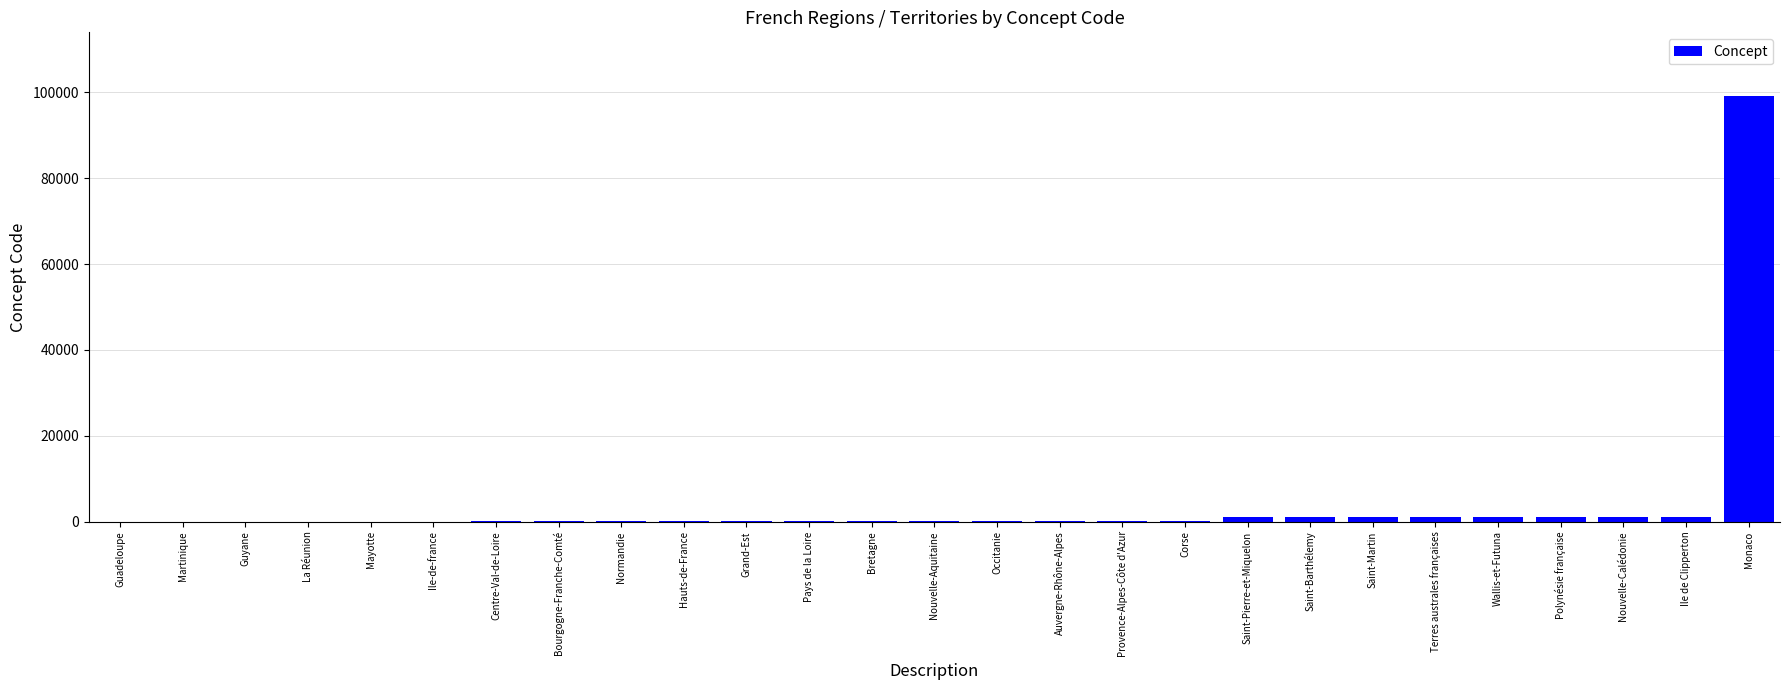

What is the sum of all values?

107711